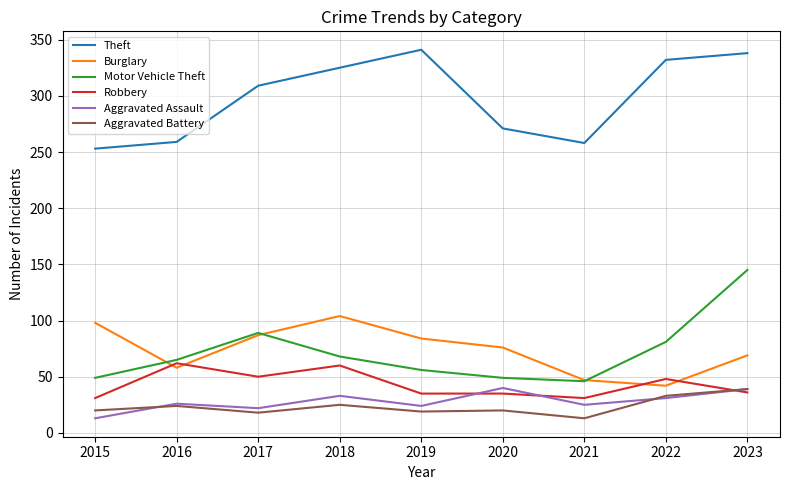

At which category does Robbery reach its first local valley?

2017